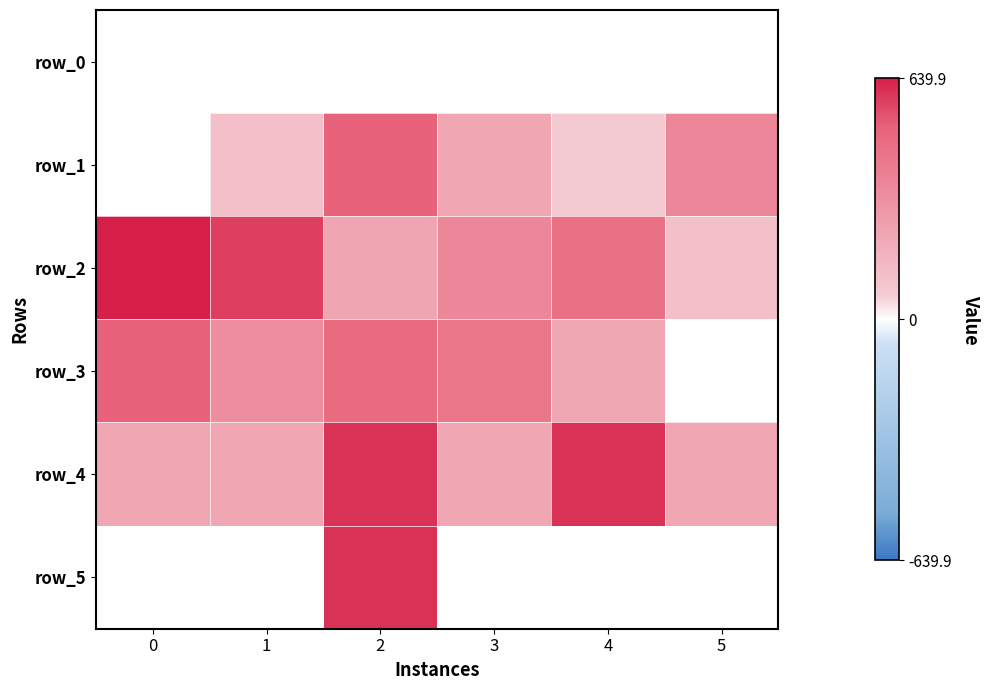

The value of row_1 at 5 is 354.9. True or false?

True